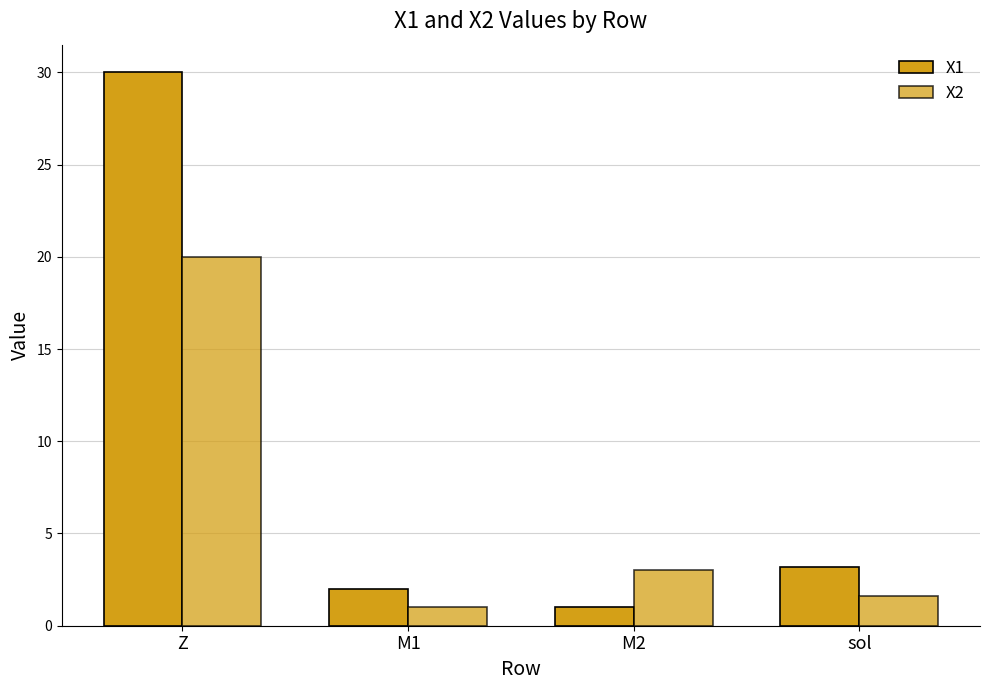

At which label does X1 reach its minimum?

M2